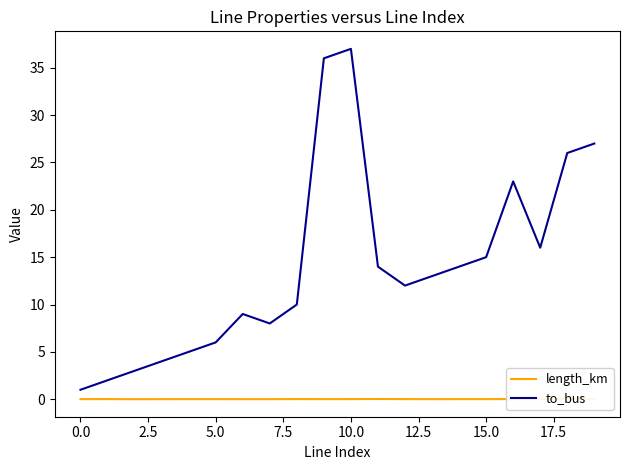

True or false: to_bus and length_km cross at least once.

False